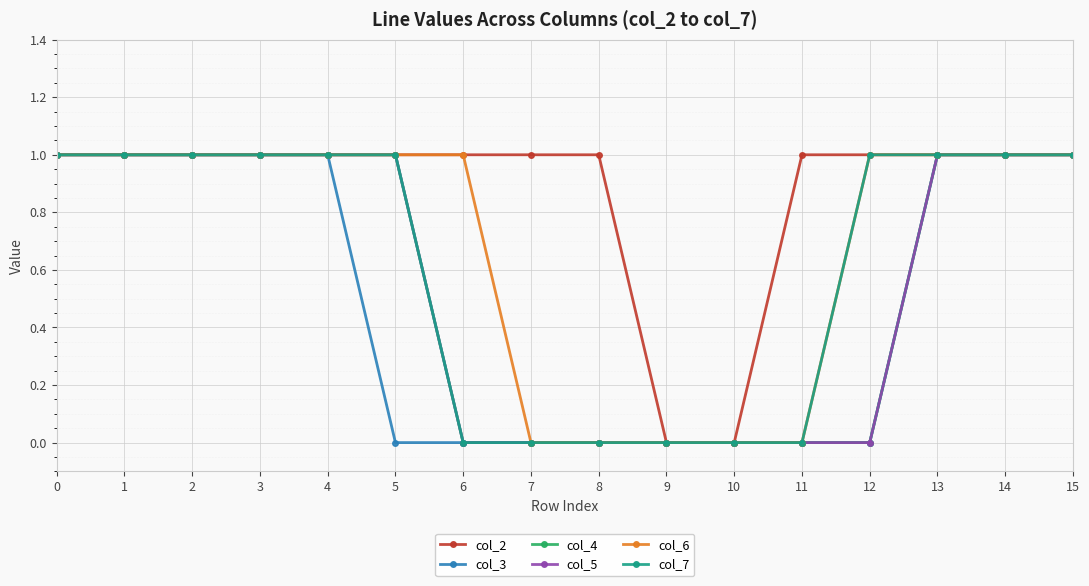

How many col_7 values are between 0 and 1?

16